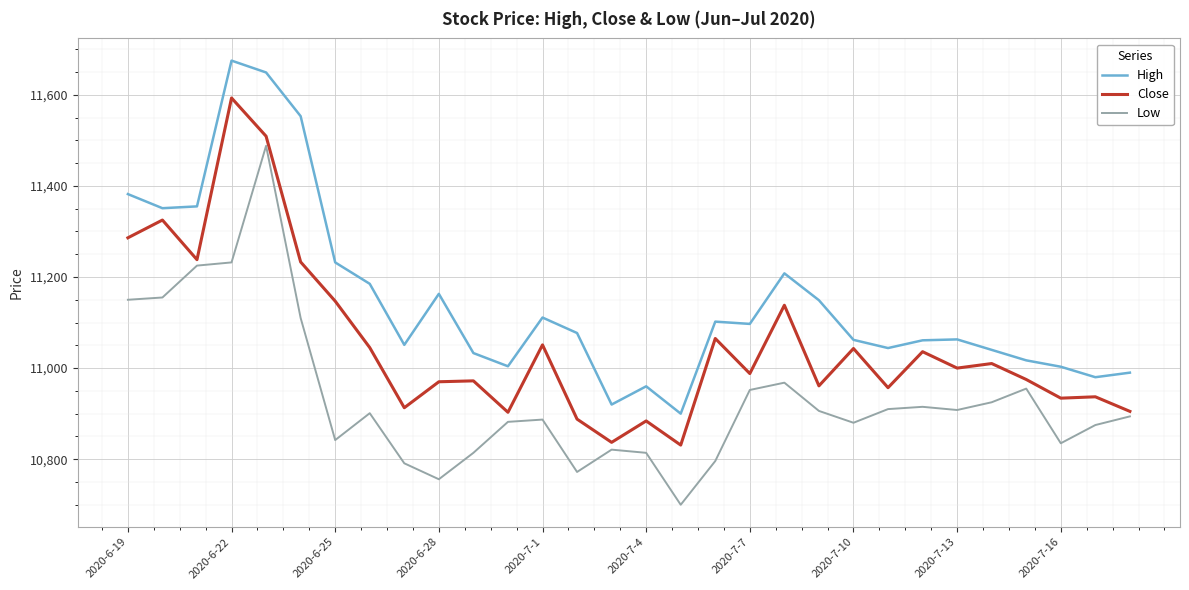

True or false: Low and High intersect in this chart.

False